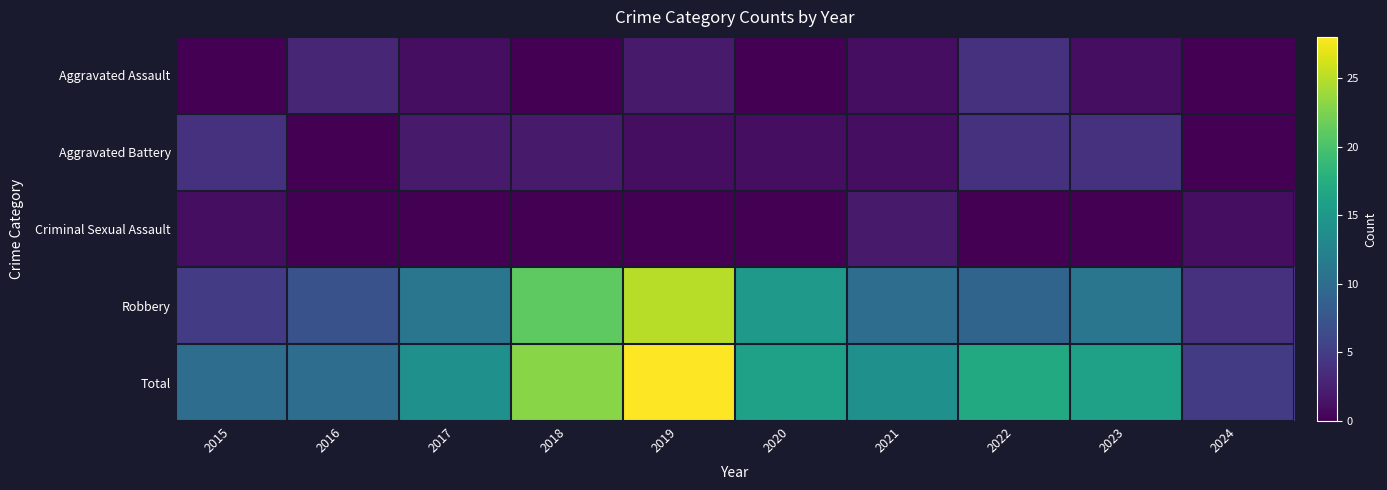

Between 2018 and 2021, which is larger?

2021